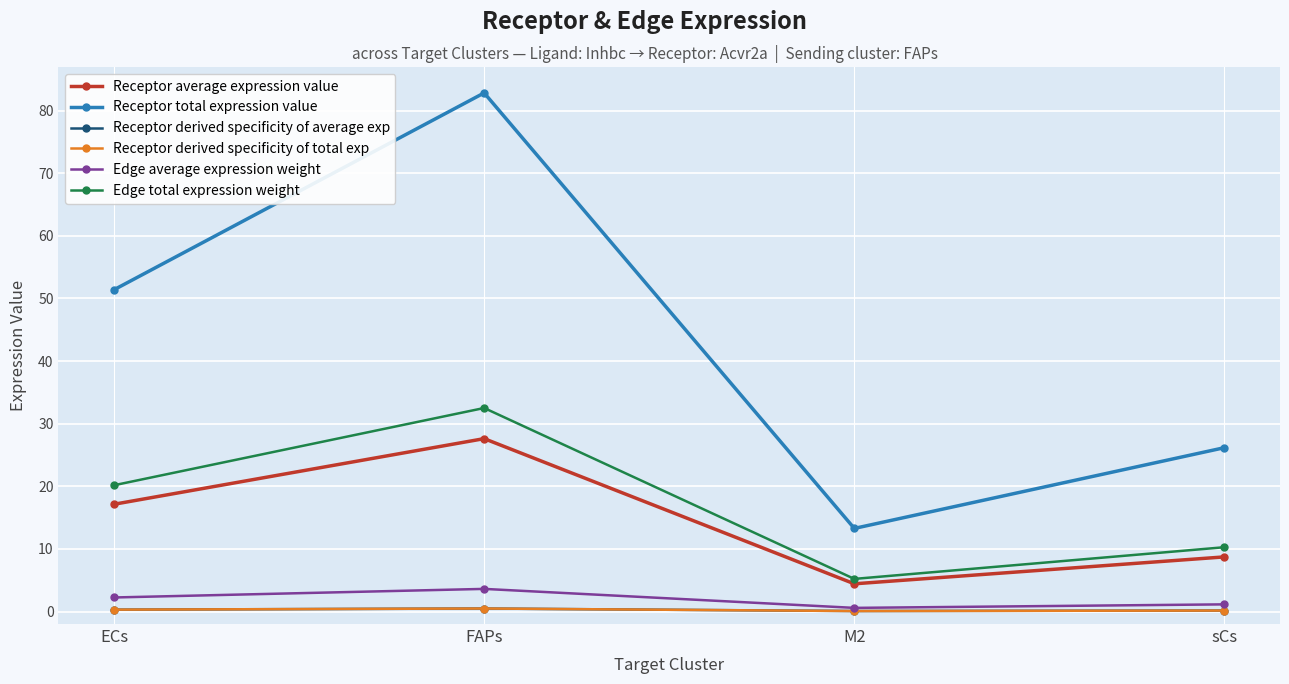

Where is the first local minimum for Receptor derived specificity of total exp?

M2